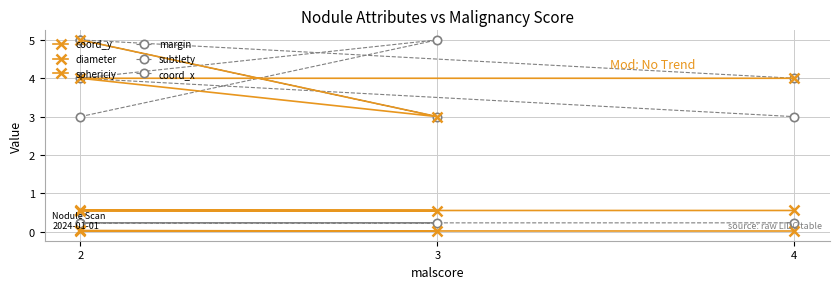

What are all the series names shown in the legend?

coord_y, diameter, sphericiy, margin, subtlety, coord_x